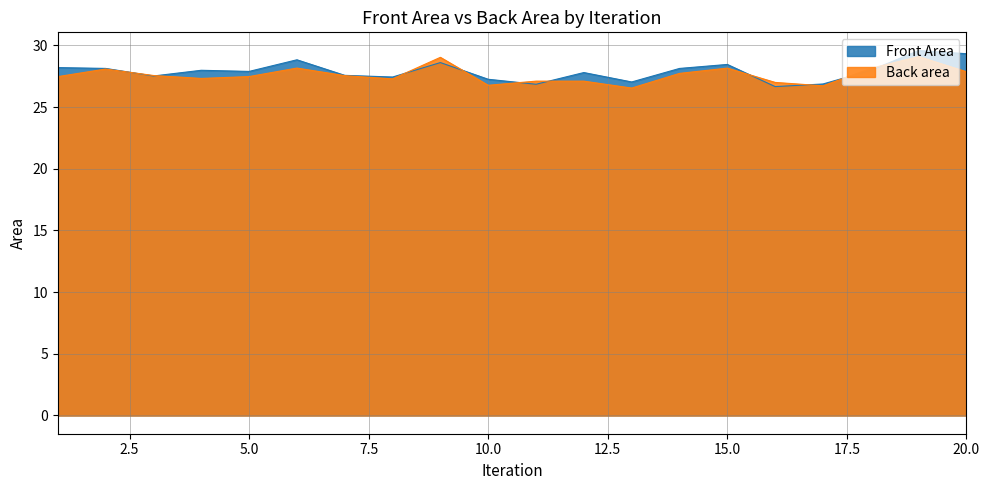

How many interior local peaks does the Front Area series have?

6